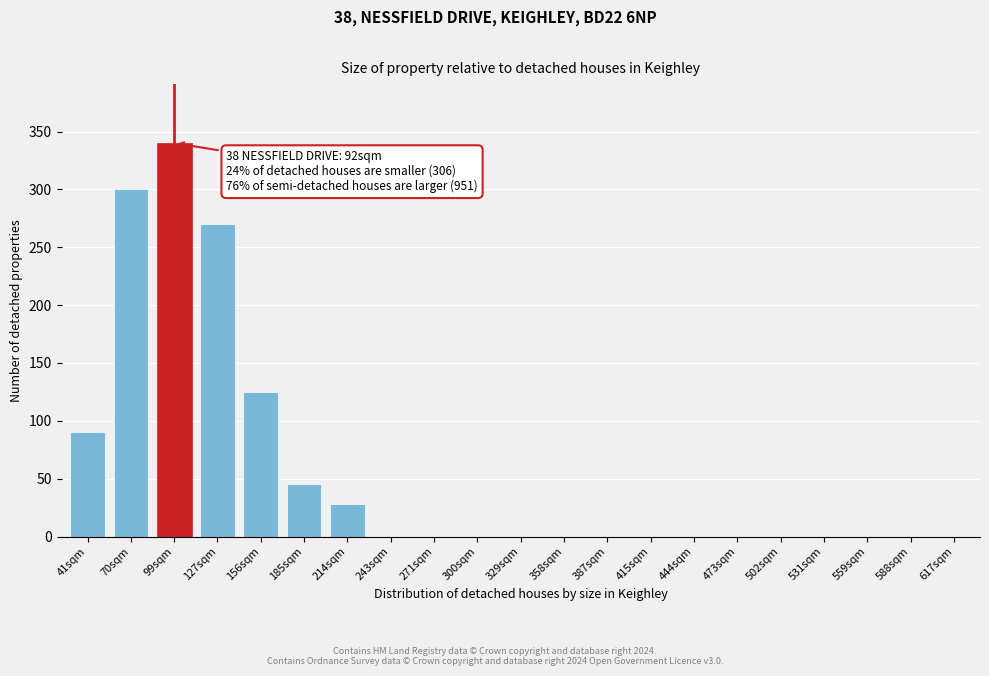

Reading left to right, what are all the values shown in this chart?

41sqm=90	70sqm=300	99sqm=340	127sqm=270	156sqm=125	185sqm=45	214sqm=28	243sqm=0	271sqm=0	300sqm=0	329sqm=0	358sqm=0	387sqm=0	415sqm=0	444sqm=0	473sqm=0	502sqm=0	531sqm=0	559sqm=0	588sqm=0	617sqm=0